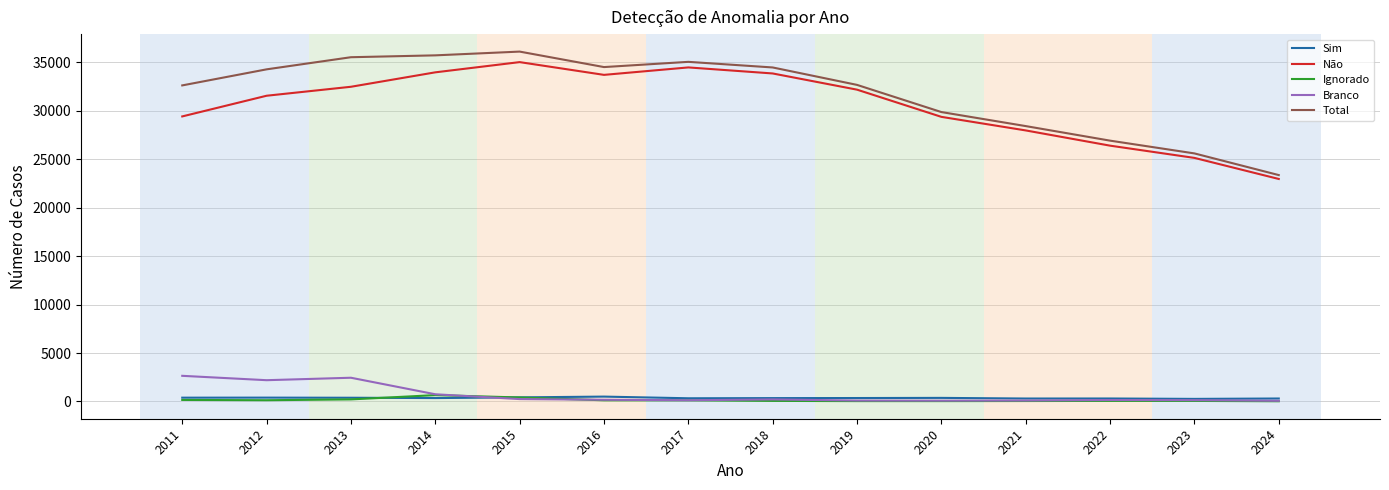

True or false: Total and Ignorado intersect in this chart.

False